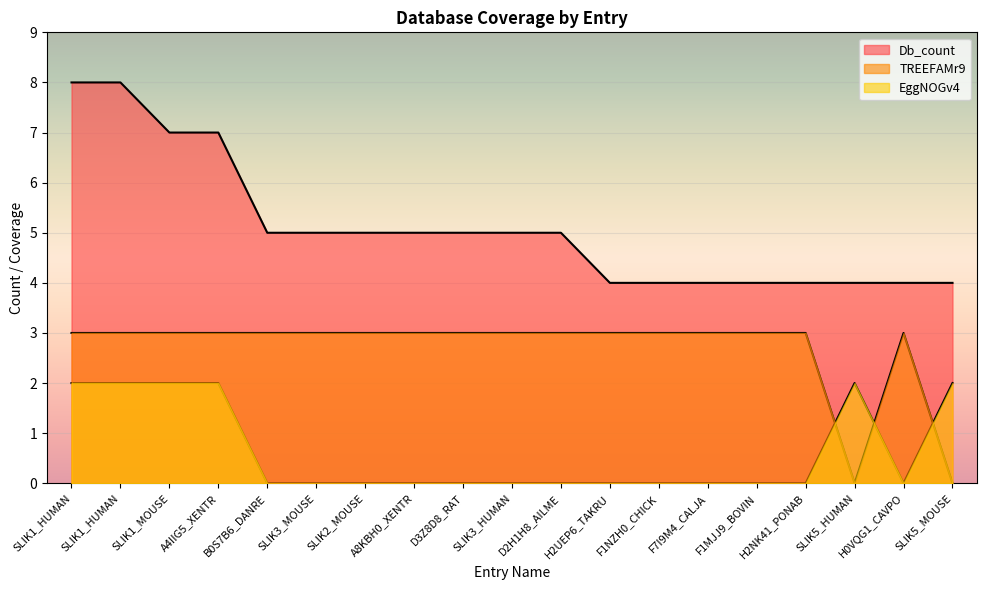

Which series changed the most between SLIK1_HUMAN and H2UEP6_TAKRU?

Db_count